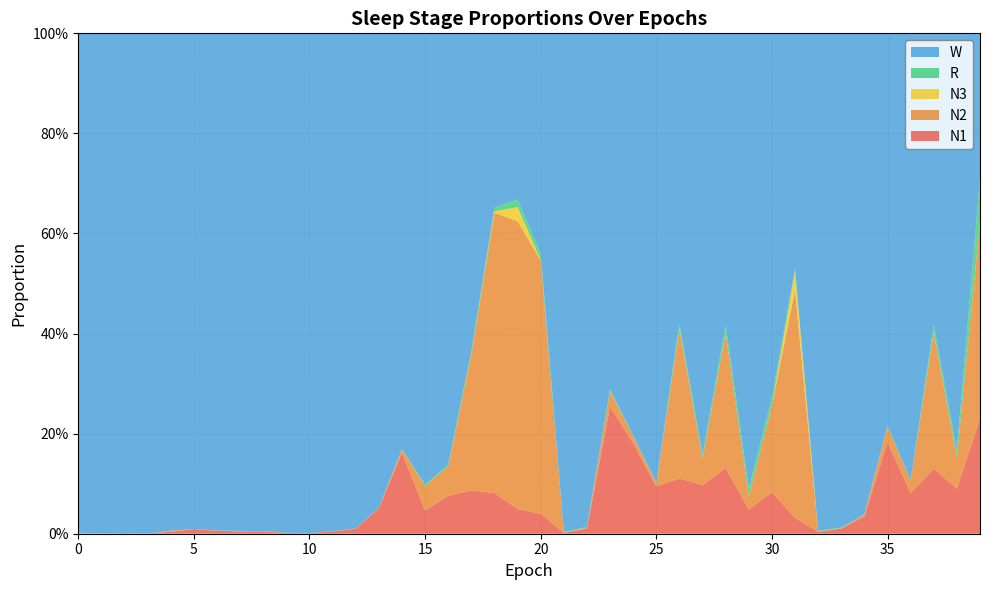

Reading left to right, what are all the values shown in this chart?

N1: 0=0.0	1=0.0	2=0.0	3=0.0	4=0.0	5=0.0	6=0.0	7=0.0	8=0.0	9=0.0	10=0.0	11=0.0	12=0.0	13=0.1	14=0.2	15=0.0	16=0.1	17=0.1	18=0.1	19=0.0	20=0.0	21=0.0	22=0.0	23=0.3	24=0.2	25=0.1	26=0.1	27=0.1	28=0.1	29=0.0	30=0.1	31=0.0	32=0.0	33=0.0	34=0.0	35=0.2	36=0.1	37=0.1	38=0.1	39=0.2
N2: 0=0.0	1=0.0	2=0.0	3=0.0	4=0.0	5=0.0	6=0.0	7=0.0	8=0.0	9=0.0	10=0.0	11=0.0	12=0.0	13=0.0	14=0.0	15=0.0	16=0.1	17=0.3	18=0.6	19=0.6	20=0.5	21=0.0	22=0.0	23=0.0	24=0.0	25=0.0	26=0.3	27=0.1	28=0.3	29=0.0	30=0.2	31=0.5	32=0.0	33=0.0	34=0.0	35=0.0	36=0.0	37=0.3	38=0.1	39=0.4
N3: 0=0.0	1=0.0	2=0.0	3=0.0	4=0.0	5=0.0	6=0.0	7=0.0	8=0.0	9=0.0	10=0.0	11=0.0	12=0.0	13=0.0	14=0.0	15=0.0	16=0.0	17=0.0	18=0.0	19=0.0	20=0.0	21=0.0	22=0.0	23=0.0	24=0.0	25=0.0	26=0.0	27=0.0	28=0.0	29=0.0	30=0.0	31=0.0	32=0.0	33=0.0	34=0.0	35=0.0	36=0.0	37=0.0	38=0.0	39=0.0
R: 0=0.0	1=0.0	2=0.0	3=0.0	4=0.0	5=0.0	6=0.0	7=0.0	8=0.0	9=0.0	10=0.0	11=0.0	12=0.0	13=0.0	14=0.0	15=0.0	16=0.0	17=0.0	18=0.0	19=0.0	20=0.0	21=0.0	22=0.0	23=0.0	24=0.0	25=0.0	26=0.0	27=0.0	28=0.0	29=0.0	30=0.0	31=0.0	32=0.0	33=0.0	34=0.0	35=0.0	36=0.0	37=0.0	38=0.0	39=0.1
W: 0=1.0	1=1.0	2=1.0	3=1.0	4=1.0	5=1.0	6=1.0	7=1.0	8=1.0	9=1.0	10=1.0	11=1.0	12=1.0	13=0.9	14=0.8	15=0.9	16=0.9	17=0.6	18=0.3	19=0.3	20=0.4	21=1.0	22=1.0	23=0.7	24=0.8	25=0.9	26=0.6	27=0.8	28=0.6	29=0.9	30=0.7	31=0.5	32=1.0	33=1.0	34=1.0	35=0.8	36=0.9	37=0.6	38=0.8	39=0.3